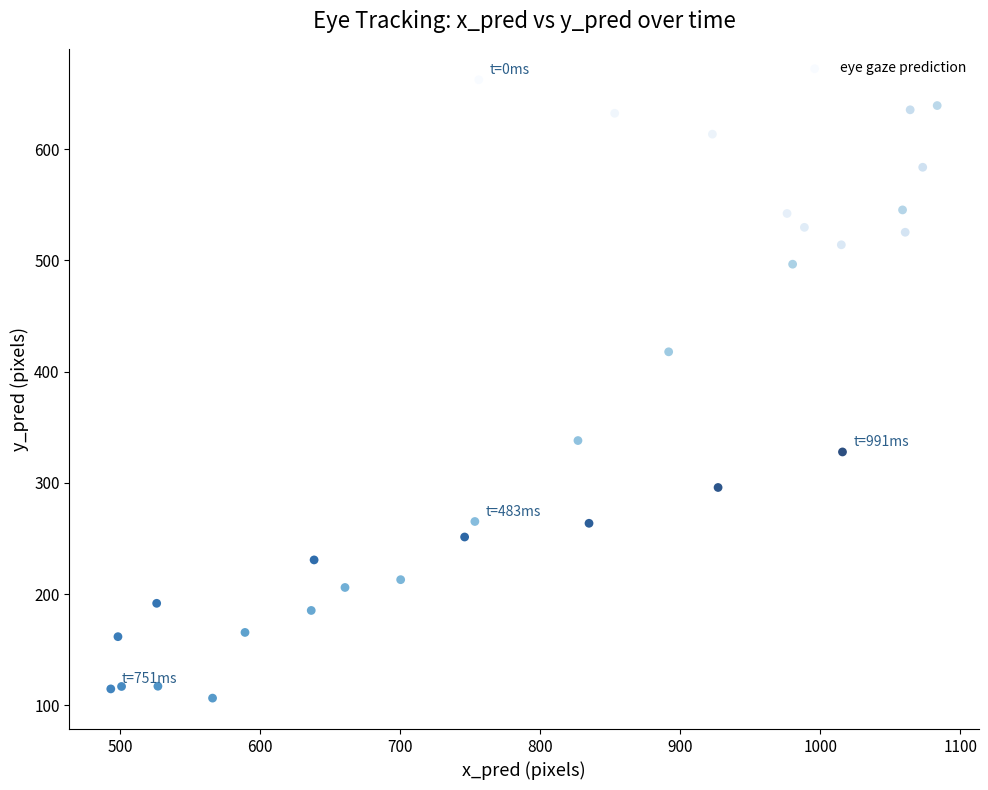

What is the range of Y values (max minus min)?

555.9